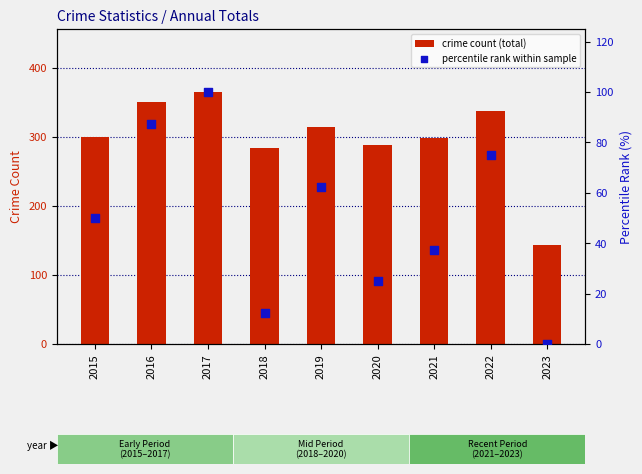

Which series contains the highest Y value?

crime count (total)